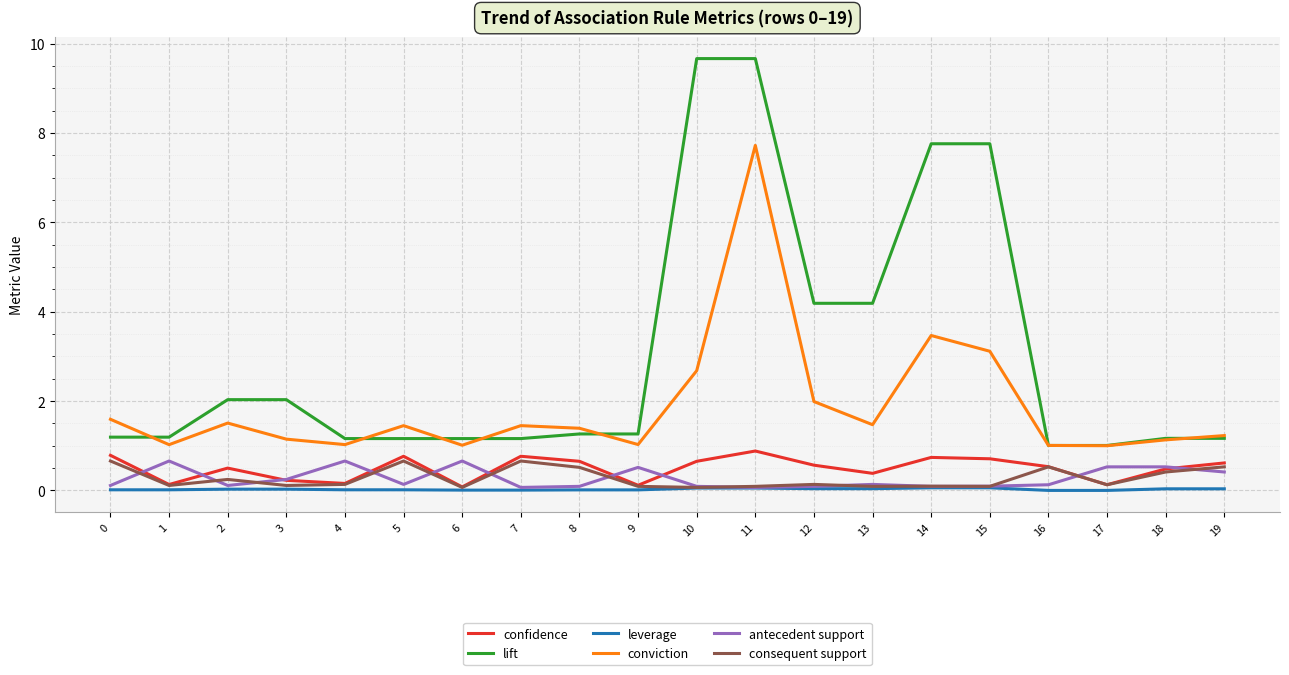

At which category does antecedent support reach its first local peak?

1